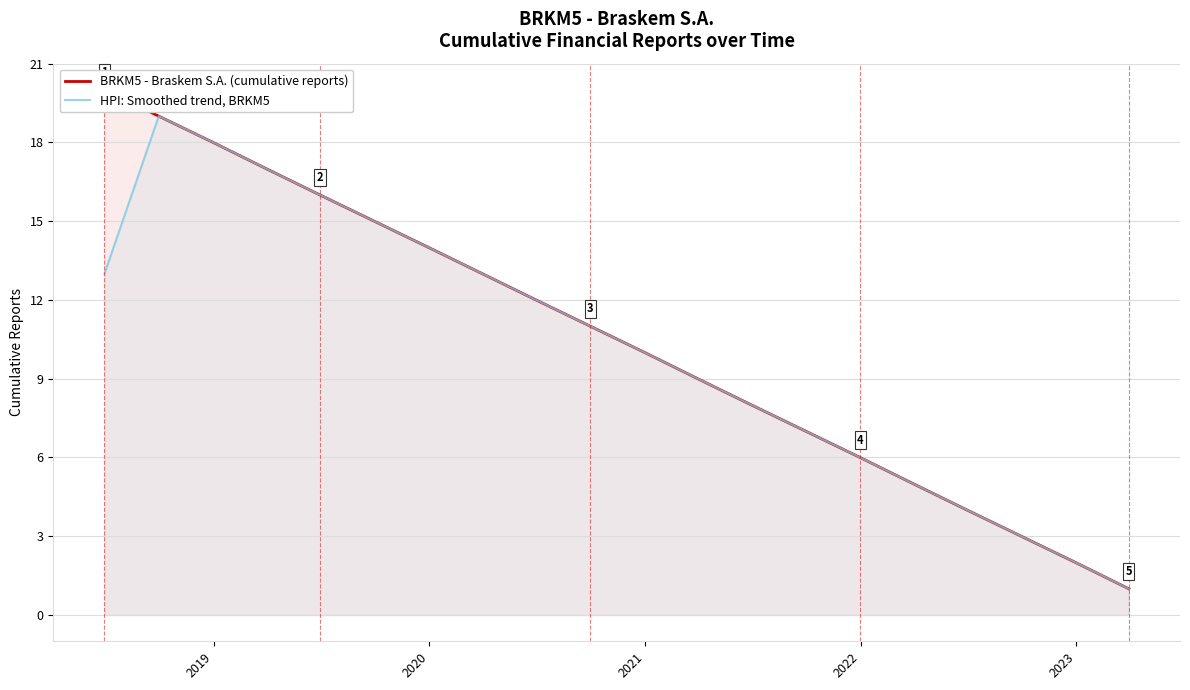

Is the value of HPI: Smoothed trend, BRKM5 at 16 greater than the value of BRKM5 - Braskem S.A. (cumulative reports) at 2020?

No